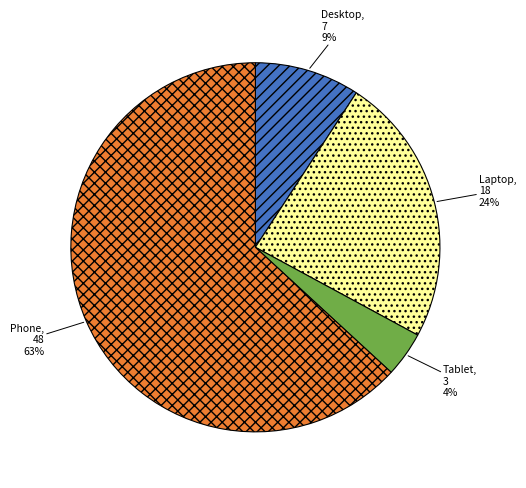

True or false: Desktop accounts for 9% of the total.

True